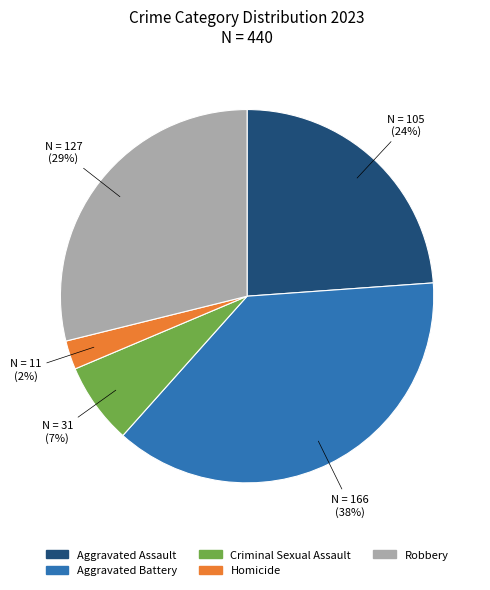

What is the ratio of the value at Aggravated Battery to the value at Robbery?

1.3